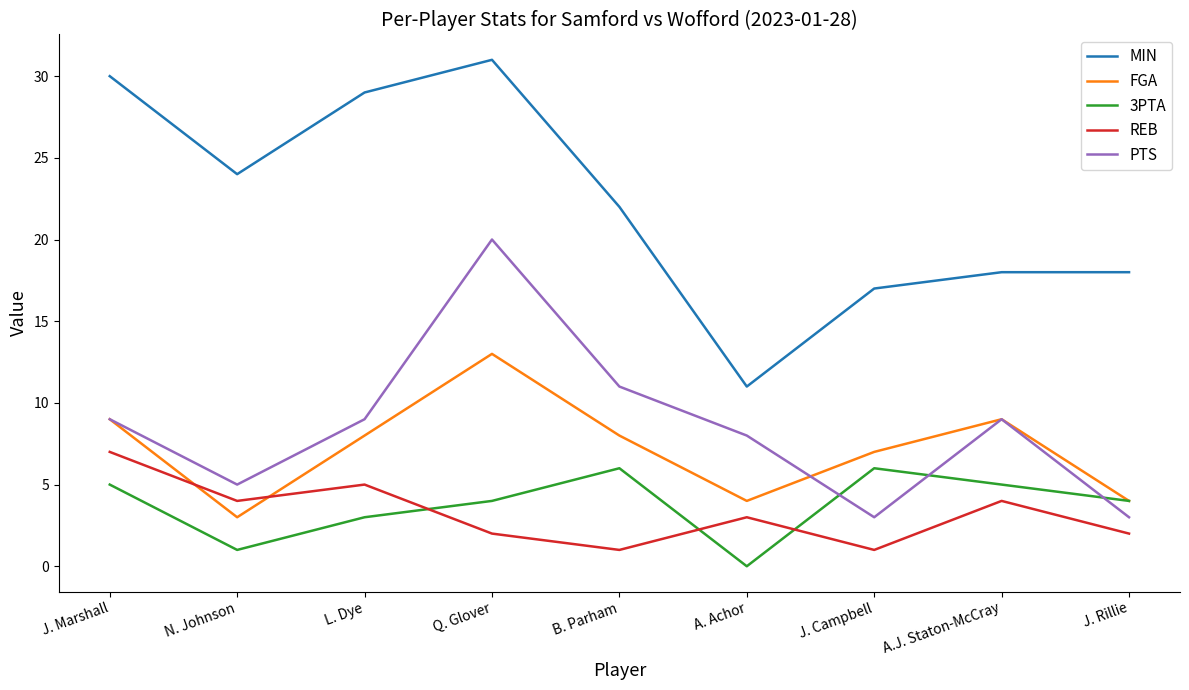

What is the difference between the maximum and minimum values in the REB series?

6